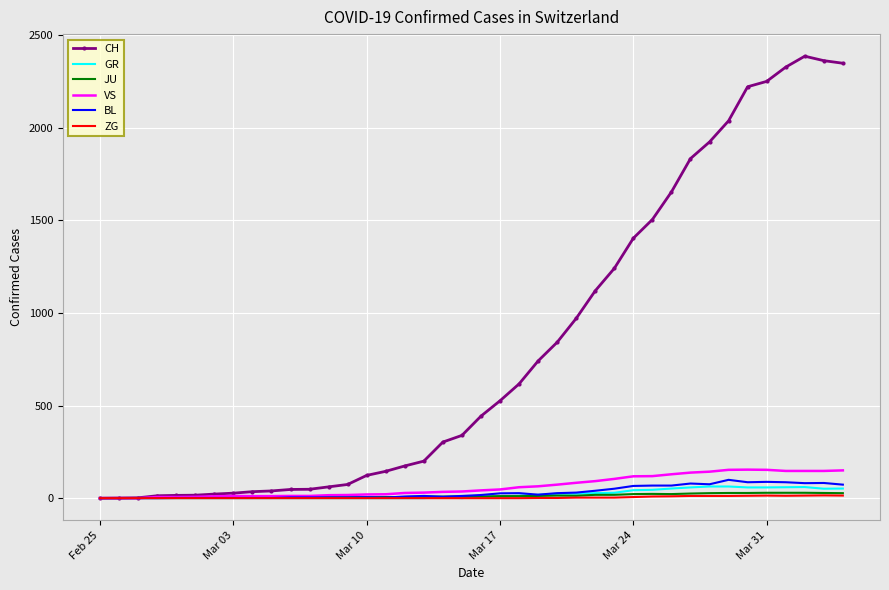

Which series has the widest spread of values?

CH